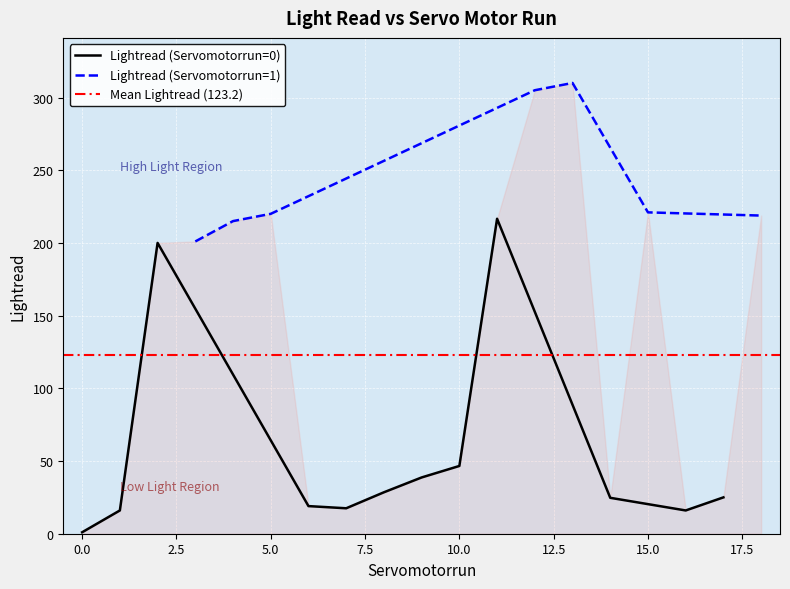

Rank the categories by value from lowest to highest.

0, 0, 0, 0, 0, 0, 0, 0, 0, 0, 0, 1, 1, 0, 1, 1, 1, 1, 1